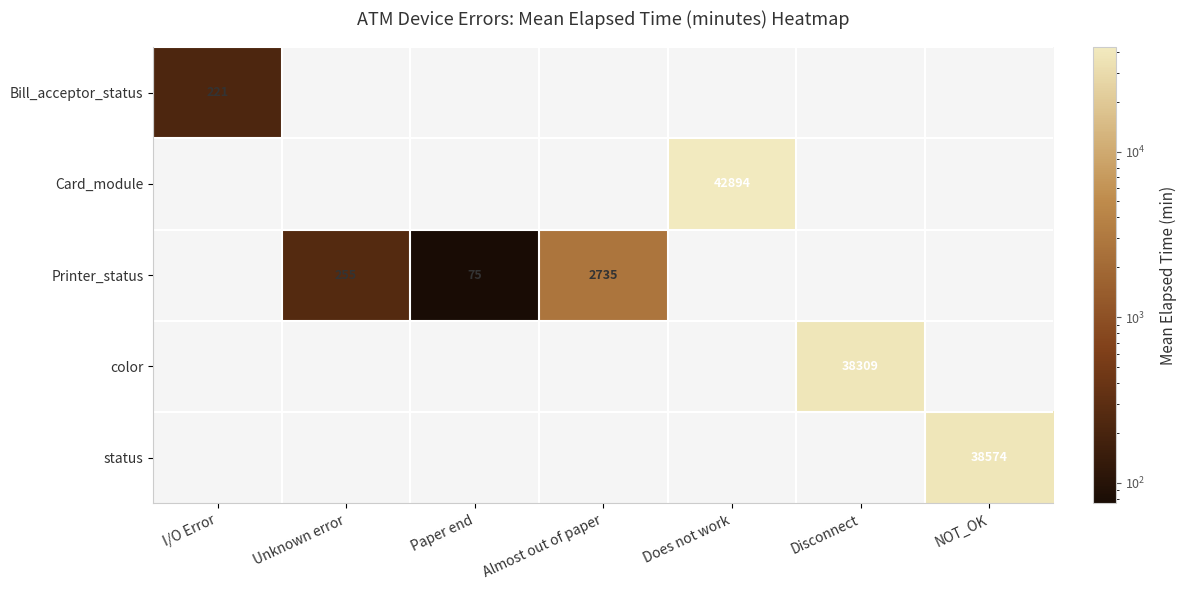

Which category has the highest value across all series?

Does not work